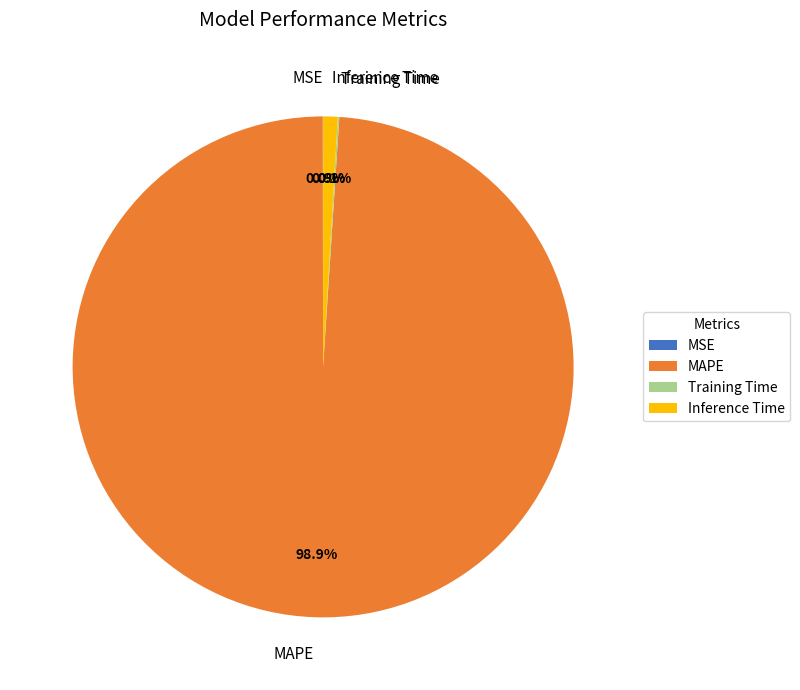

To the nearest percent, what is the difference between the largest and smallest slice percentages?

99%